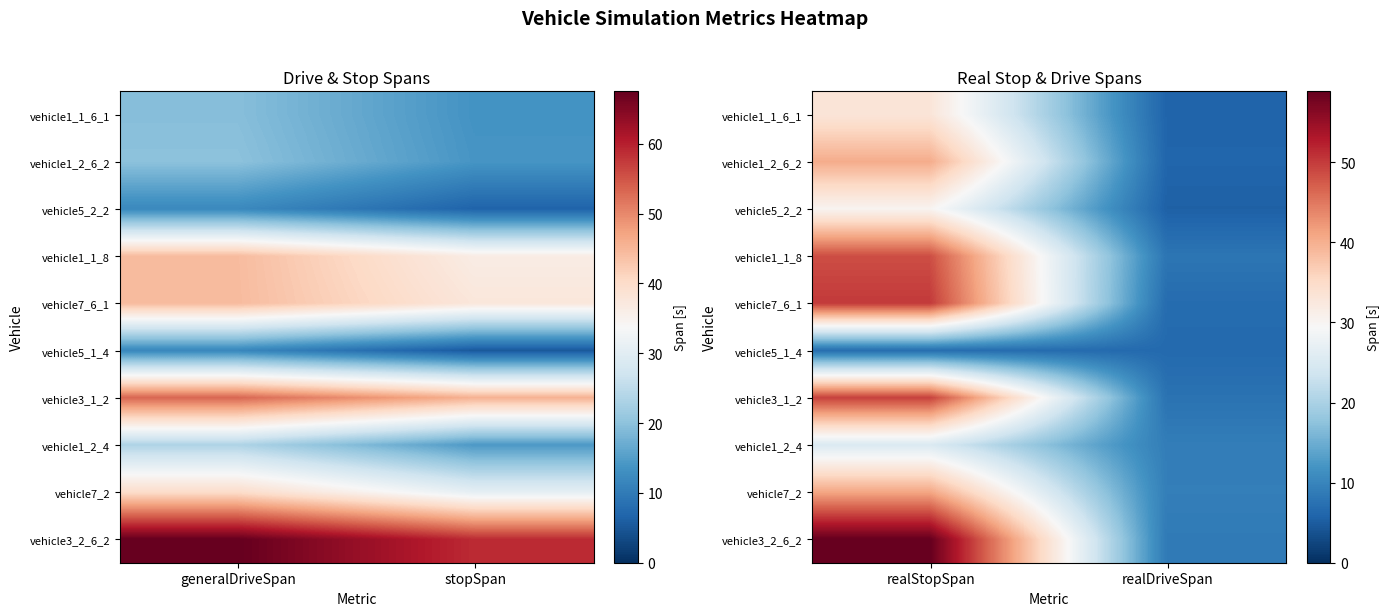

Which series changed the most between realStopSpan and realDriveSpan?

vehicle3_2_6_2